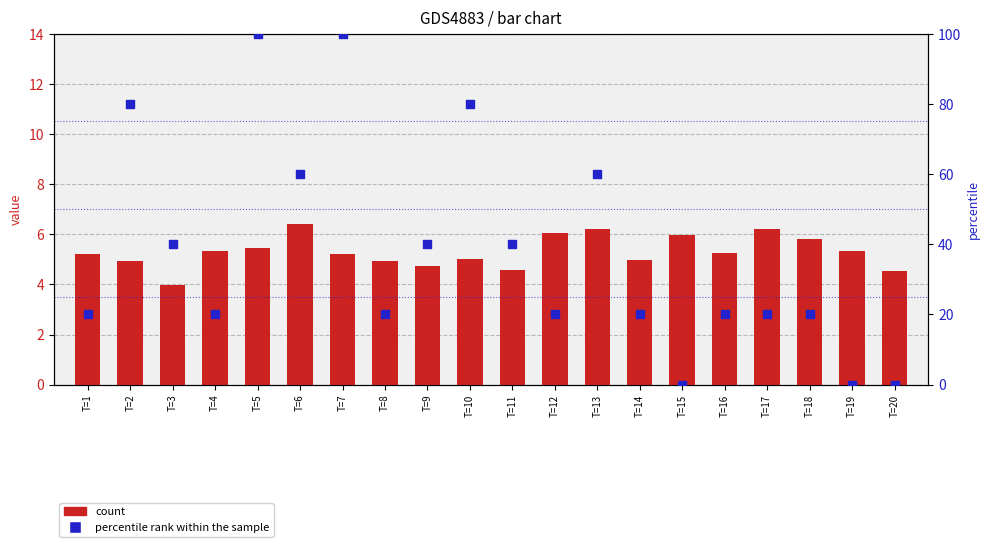

What are all the series names shown in the legend?

count, percentile rank within the sample